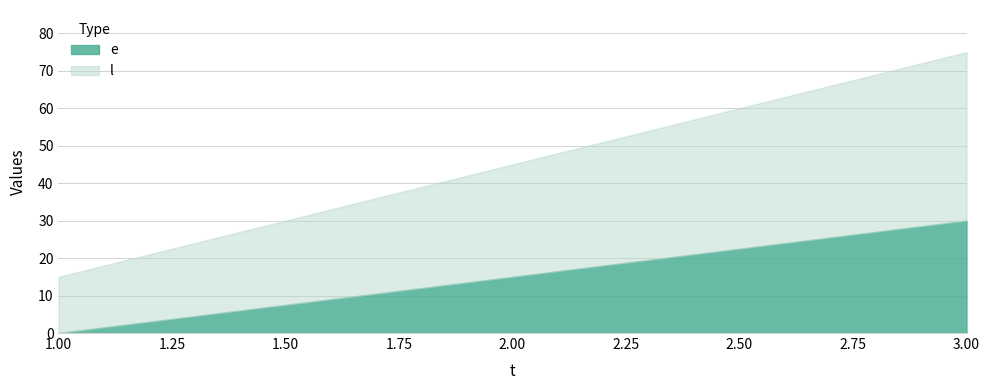

The e series shows 15 at 2. True or false?

True